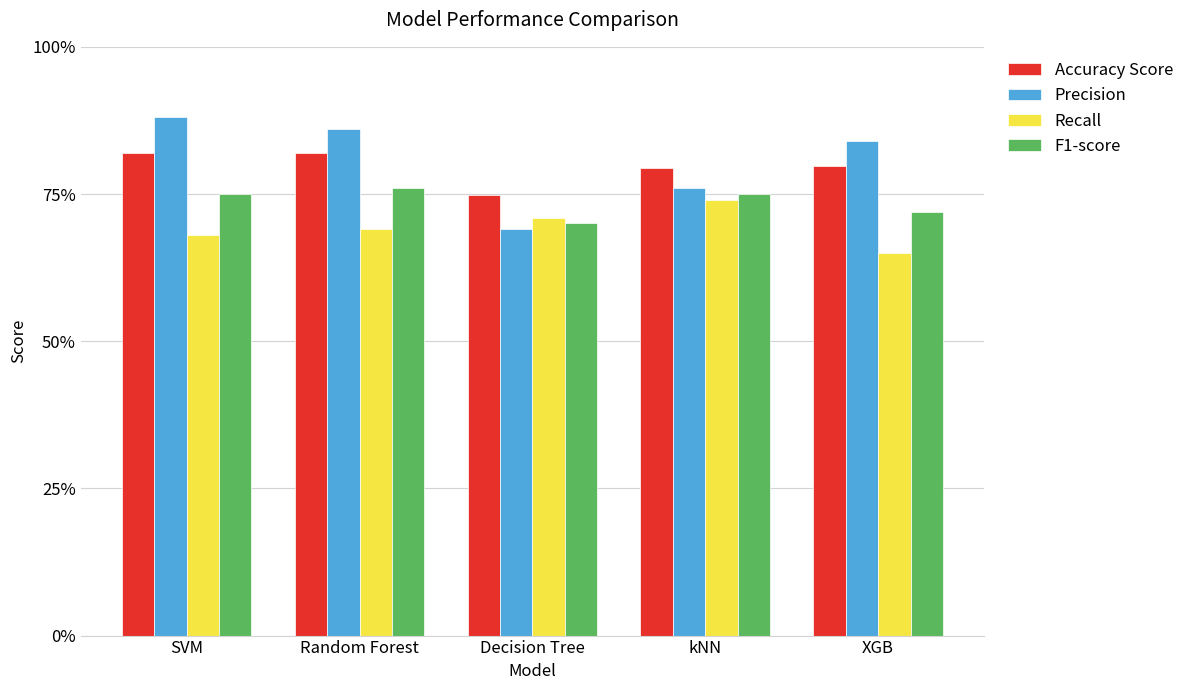

Does the chart contain stacked bars?

No